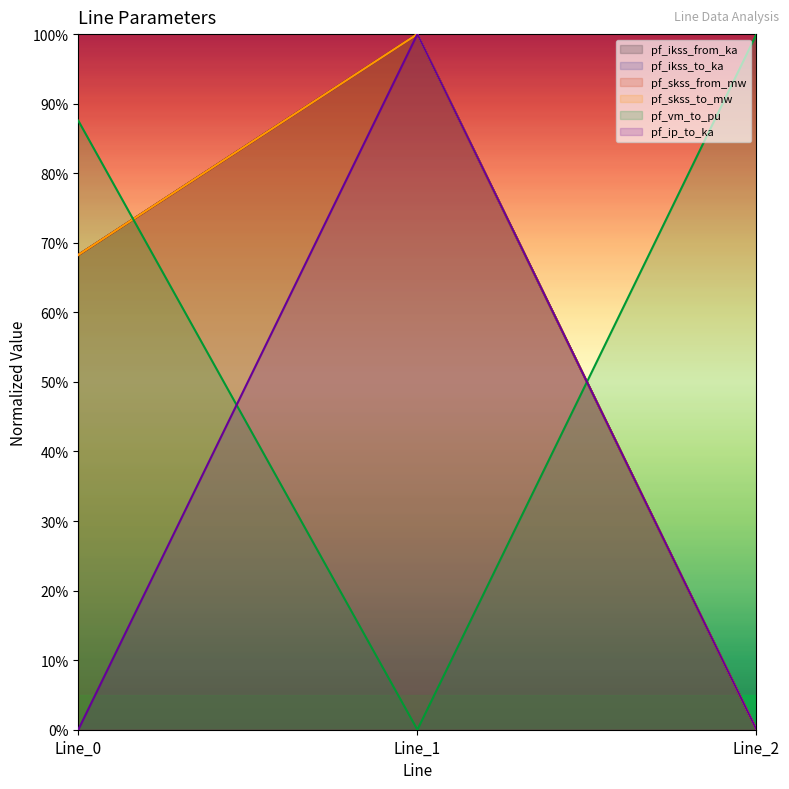

At how many categories does at least one series exceed 0?

3